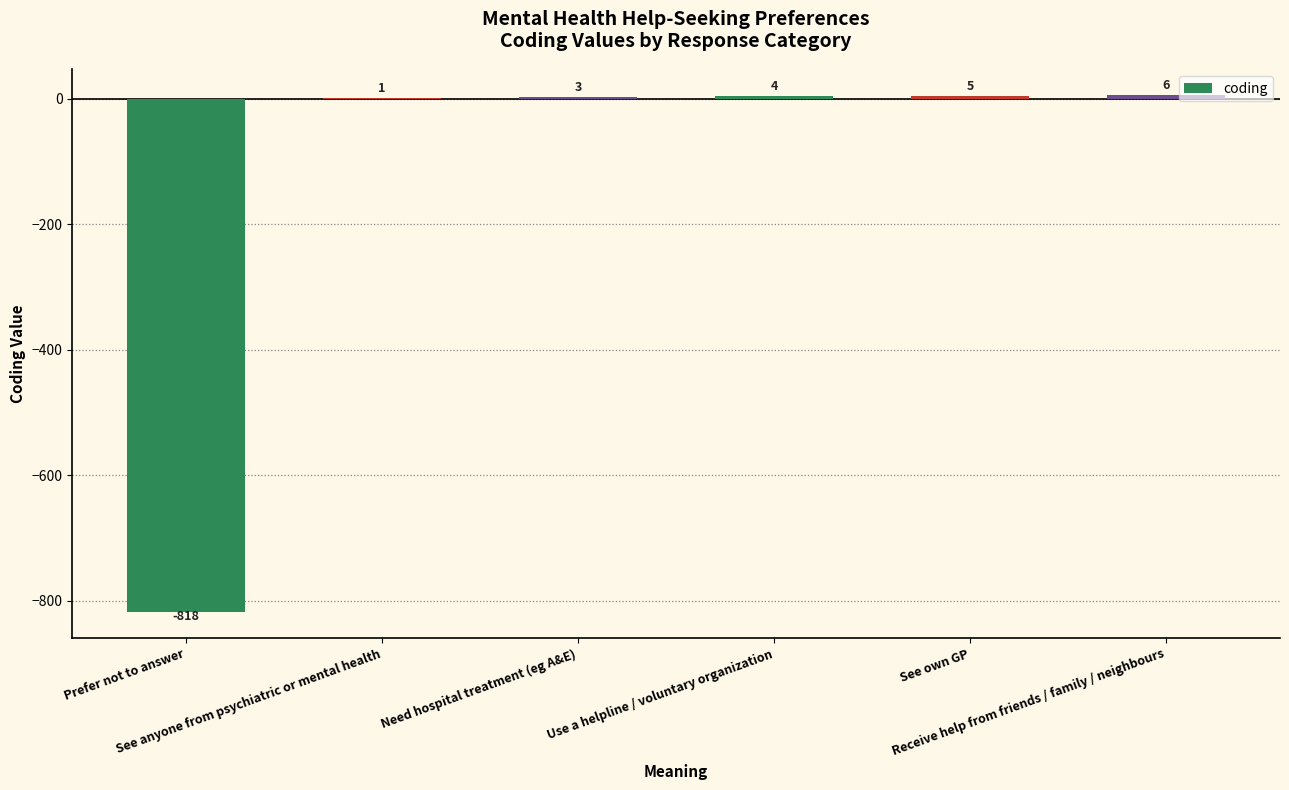

What is the sum of all values?

-799